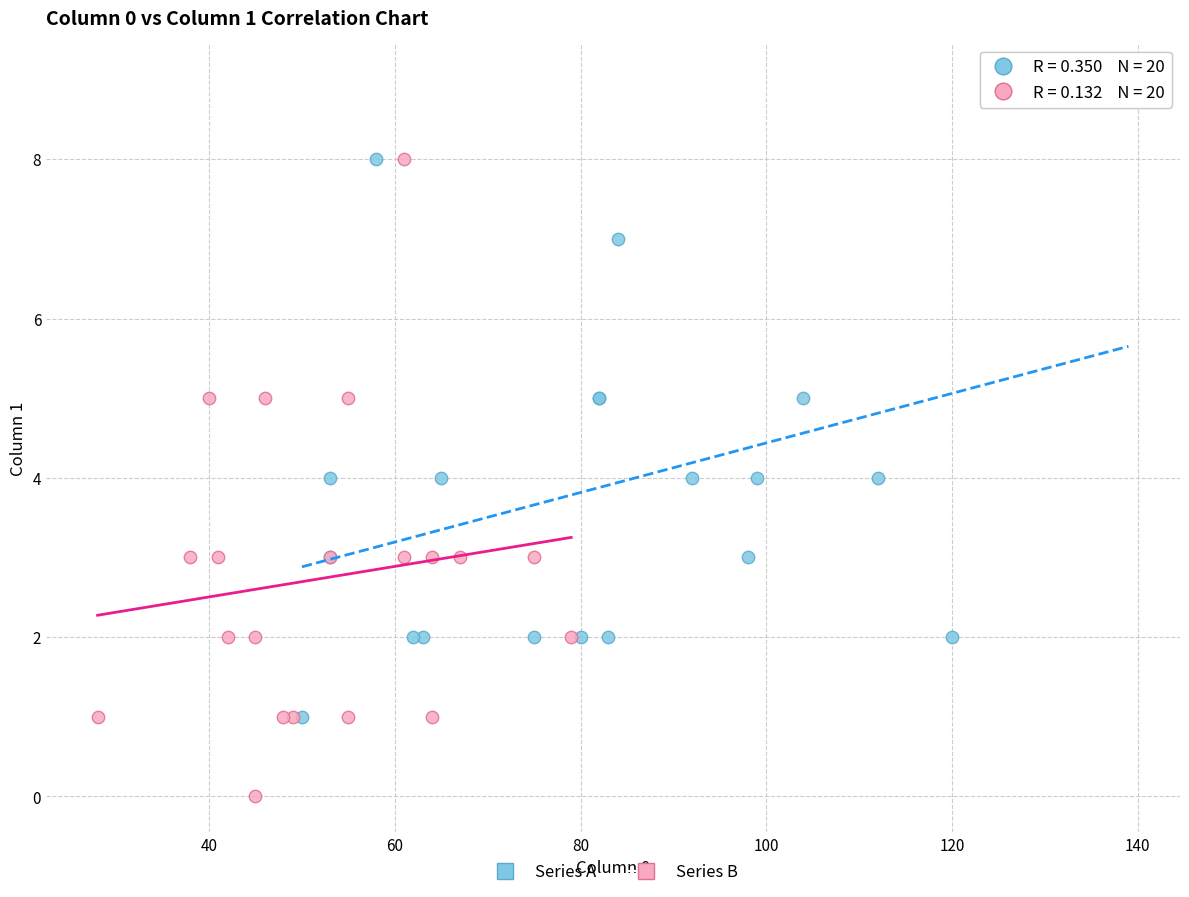

Which series contains the lowest Y value?

Series B